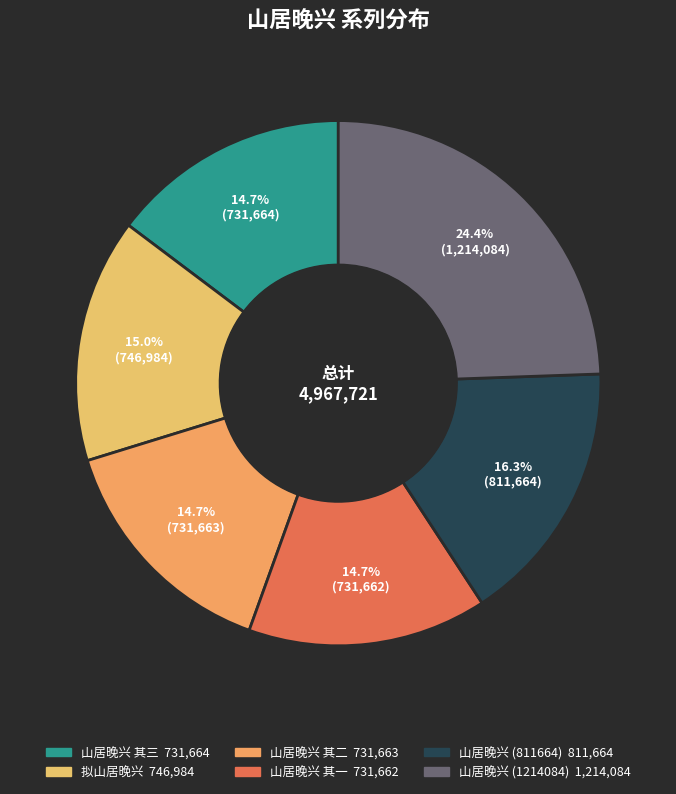

Is the sum of 山居晚兴 (811664) and 拟山居晚兴 greater than half?

No